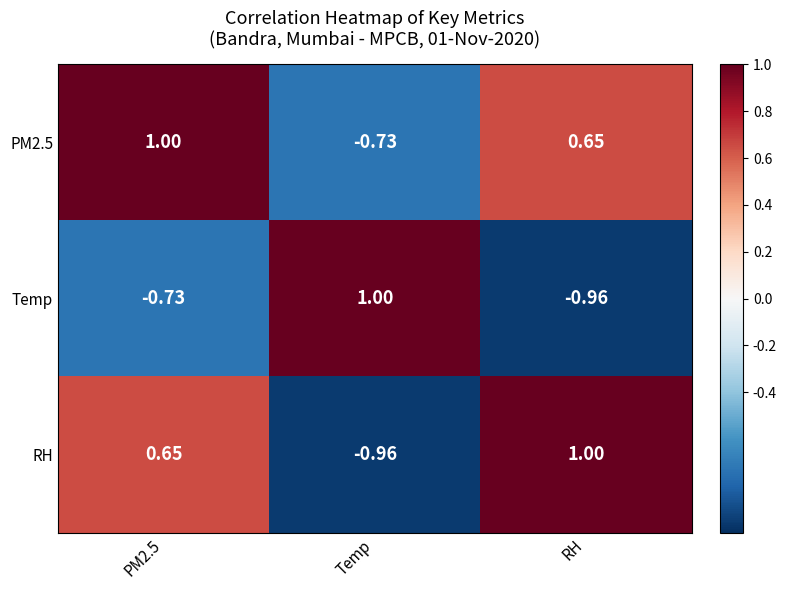

Is the value of RH at PM2.5 greater than the value of Temp at Temp?

No